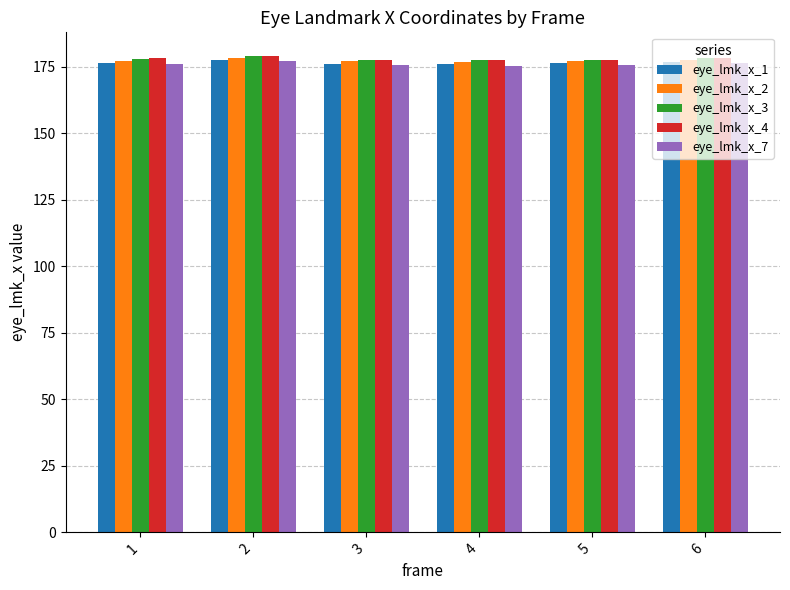

What is the total value across all series at 4?

883.2